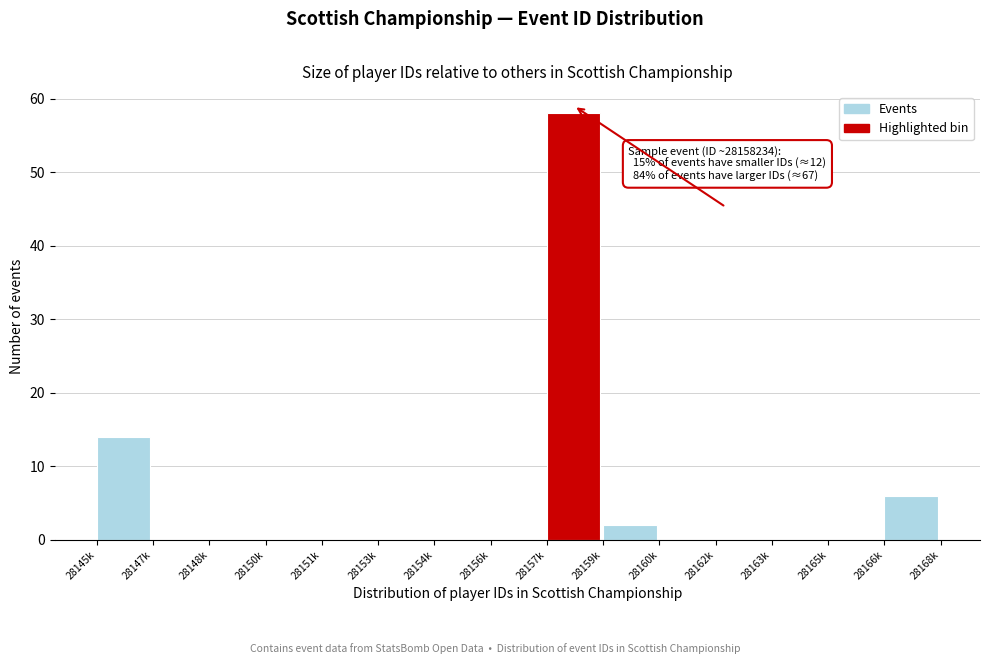

Reading left to right, list all the values displayed in this chart.

28145k=14	28147k=0	28148k=0	28150k=0	28151k=0	28153k=0	28154k=0	28156k=0	28157k=58	28159k=2	28160k=0	28162k=0	28163k=0	28165k=0	28166k=6